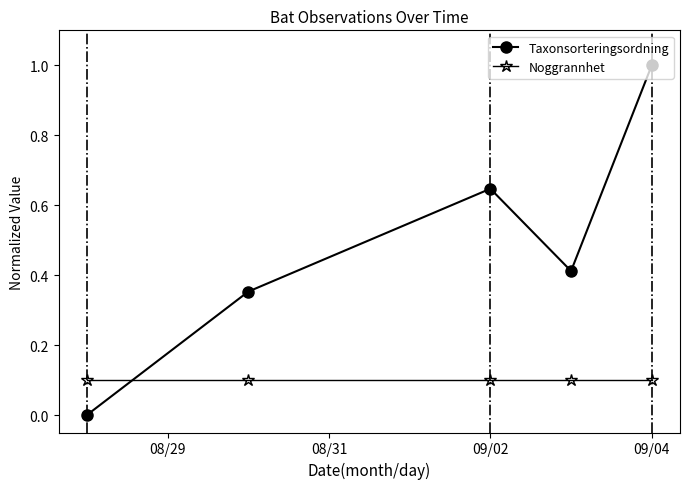

List the series in order of their overall mean, lowest first.

Noggrannhet, Taxonsorteringsordning